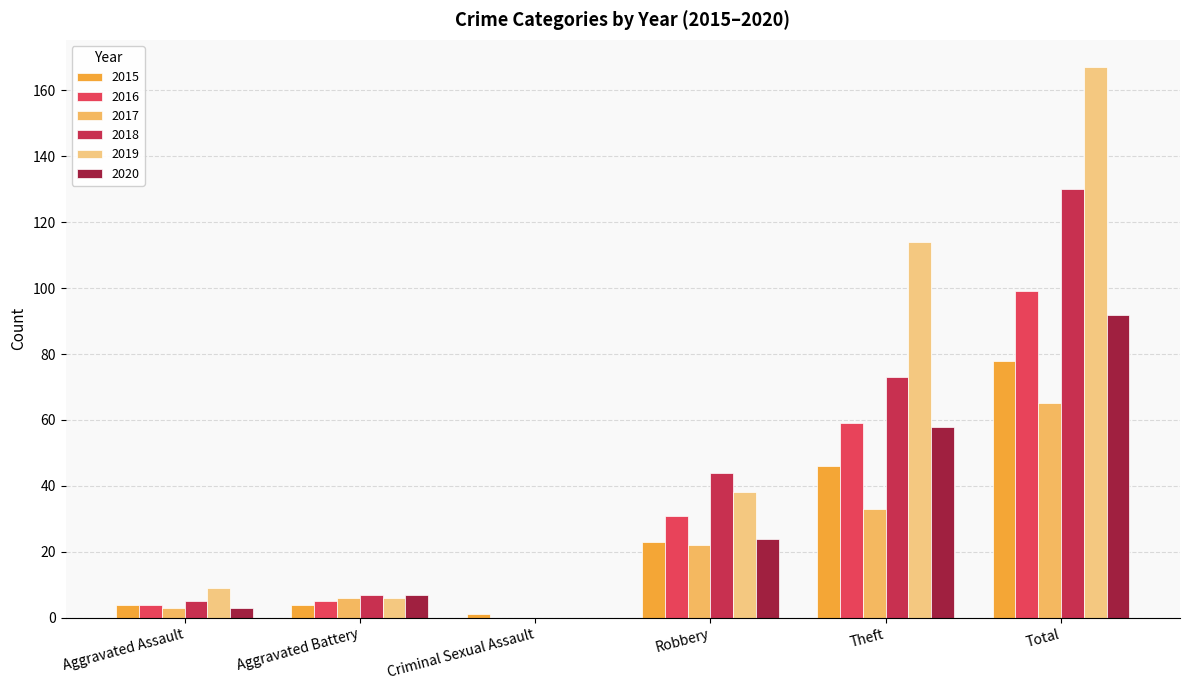

Between Theft and Aggravated Assault, which is larger?

Theft